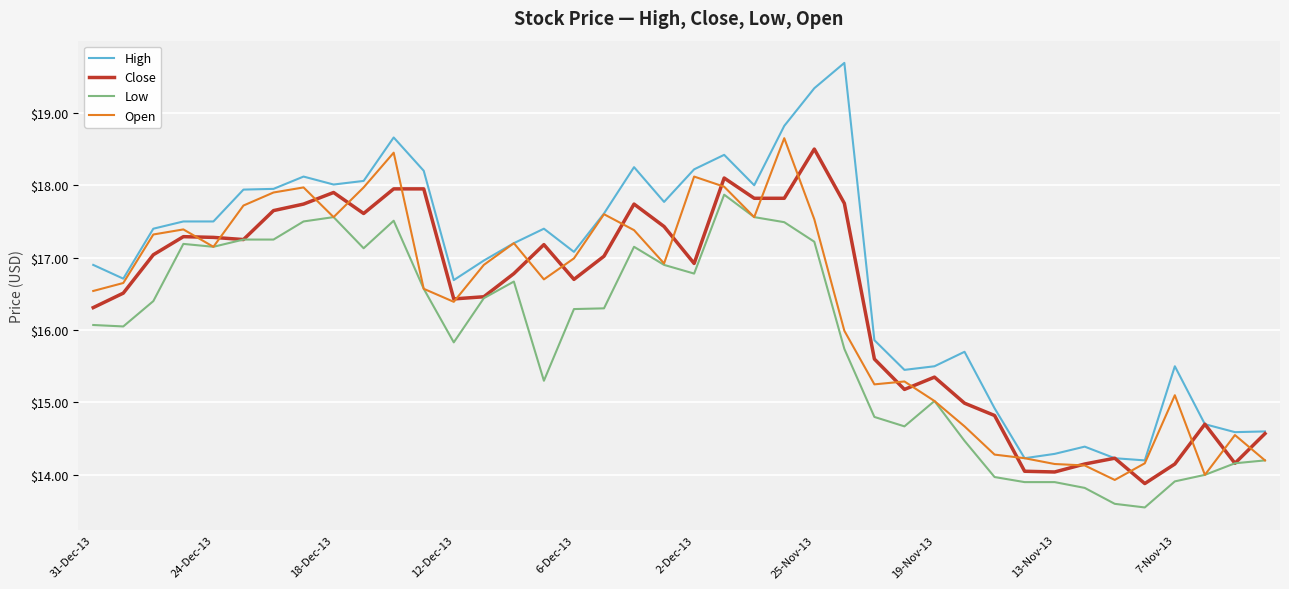

Which series has the largest range (max minus min)?

High